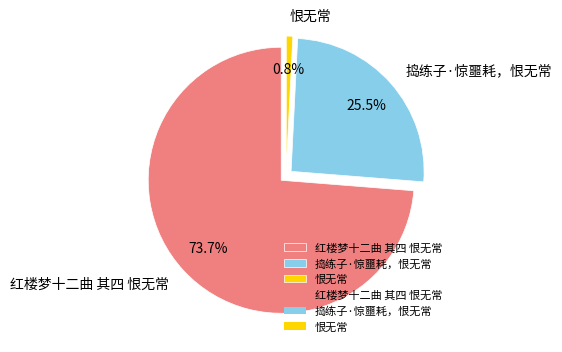

Rank the categories by value from lowest to highest.

恨无常, 捣练子·惊噩耗，恨无常, 红楼梦十二曲 其四 恨无常